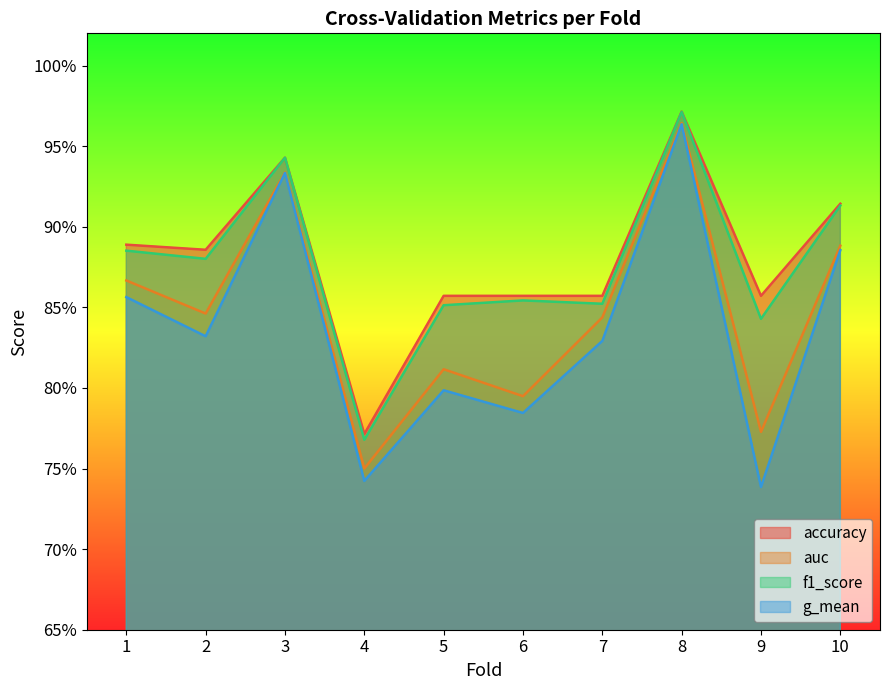

Which series has the largest total across all categories?

accuracy